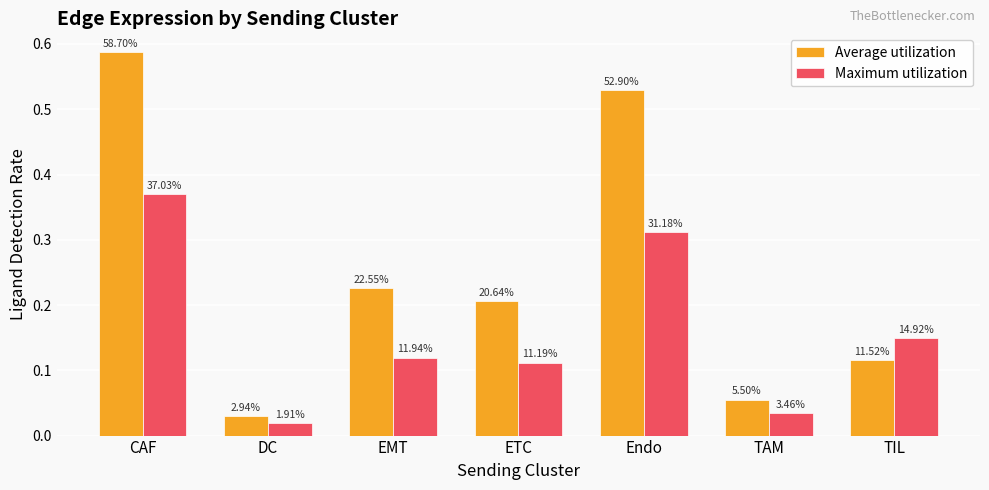

The value of Maximum utilization at ETC is 0.1. True or false?

False